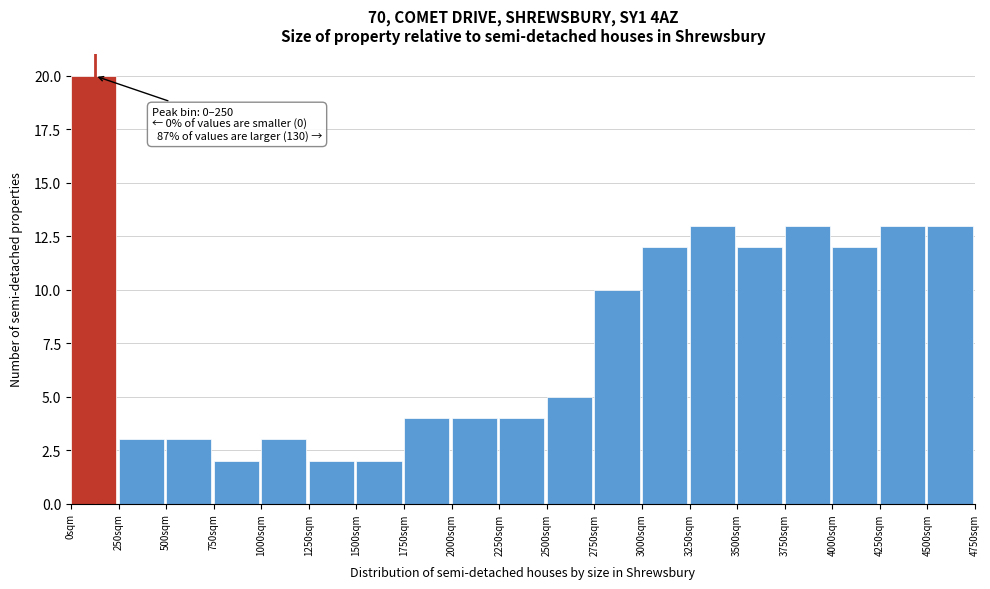

Which range on the x-axis has the tallest bar?

0 to 250